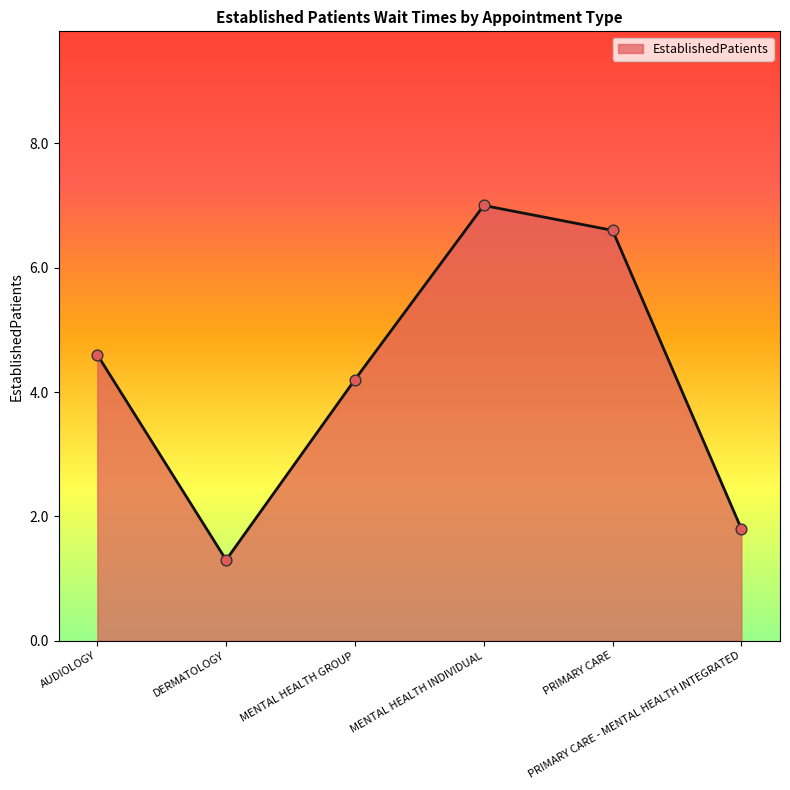

What is the change in value from PRIMARY CARE to PRIMARY CARE - MENTAL HEALTH INTEGRATED?

-4.8